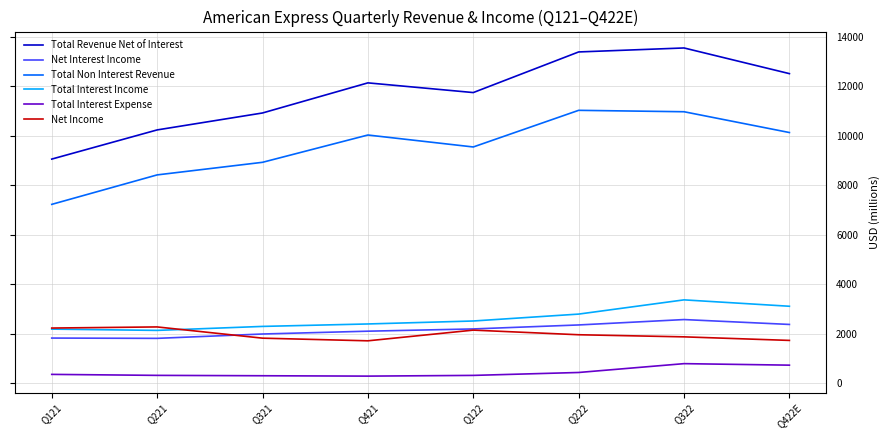

True or false: Total Non Interest Revenue and Total Interest Expense cross at least once.

False